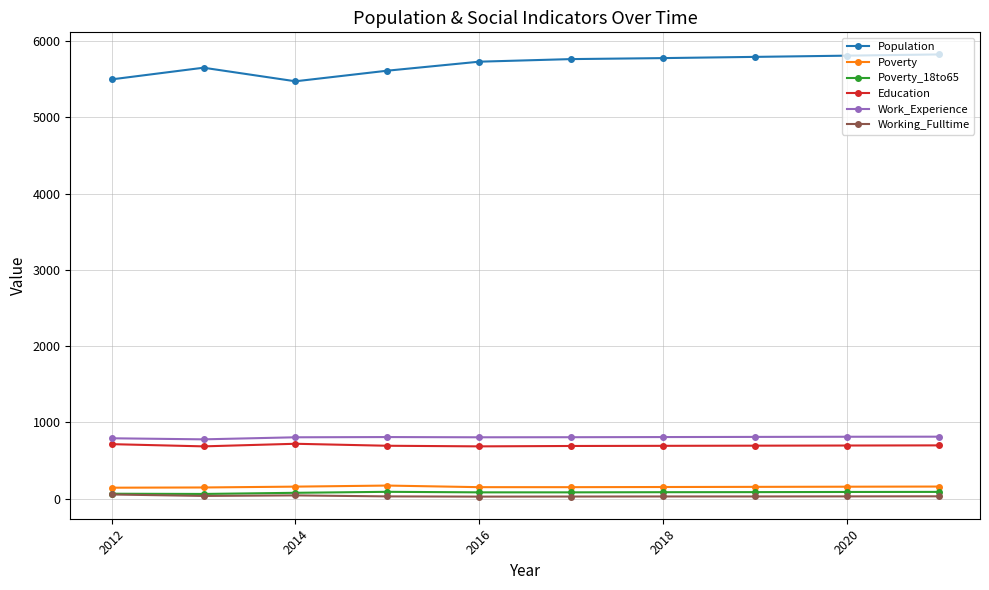

What is the greatest value displayed?

5826